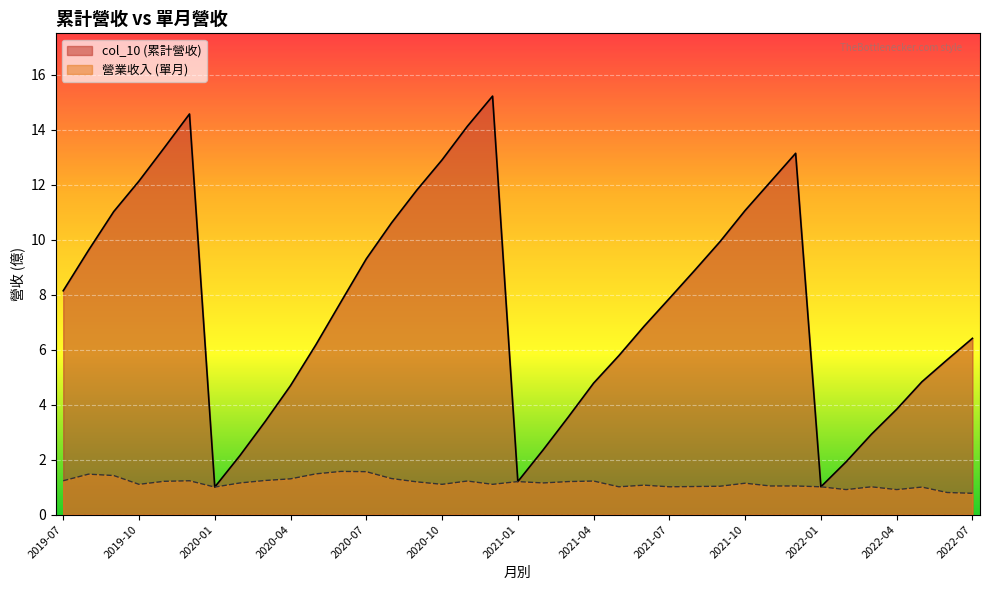

True or false: 營業收入 and col_10 cross at least once.

False